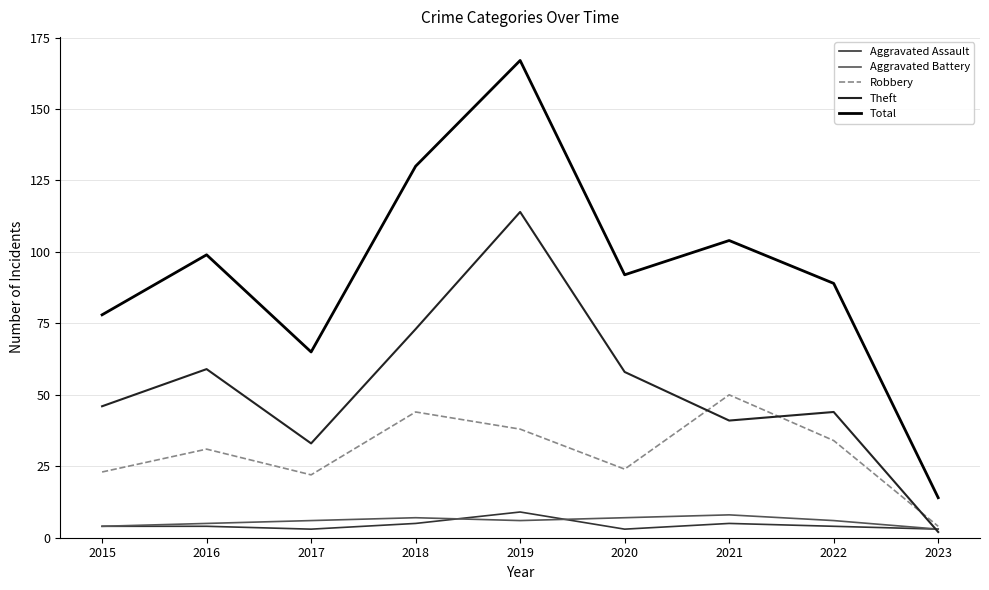

True or false: Total has a value of 14 at 2023.

True